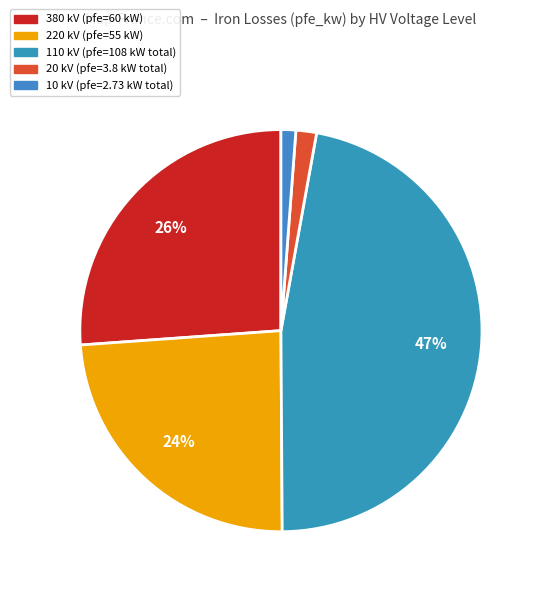

Which slice is the smallest?

10 kV